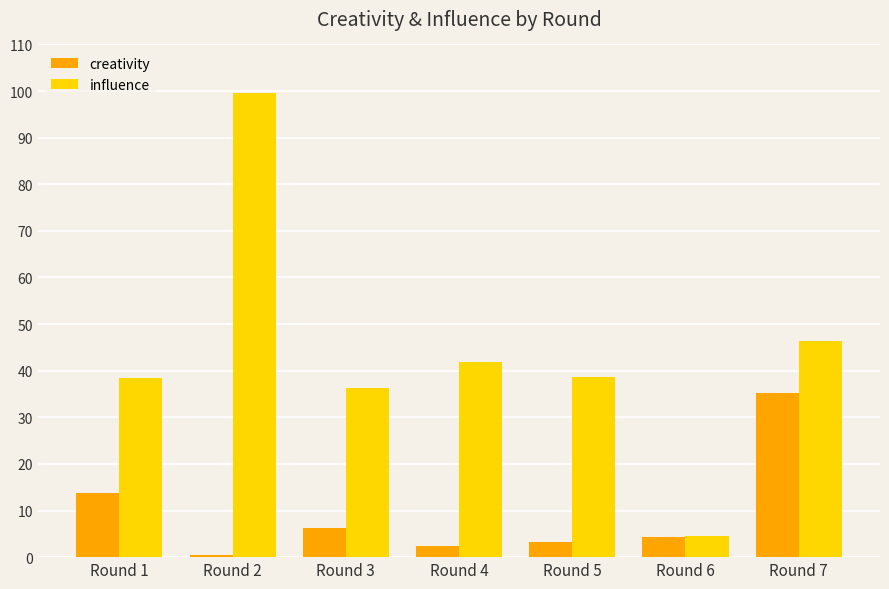

Which label corresponds to the smallest value in the chart?

Round 2